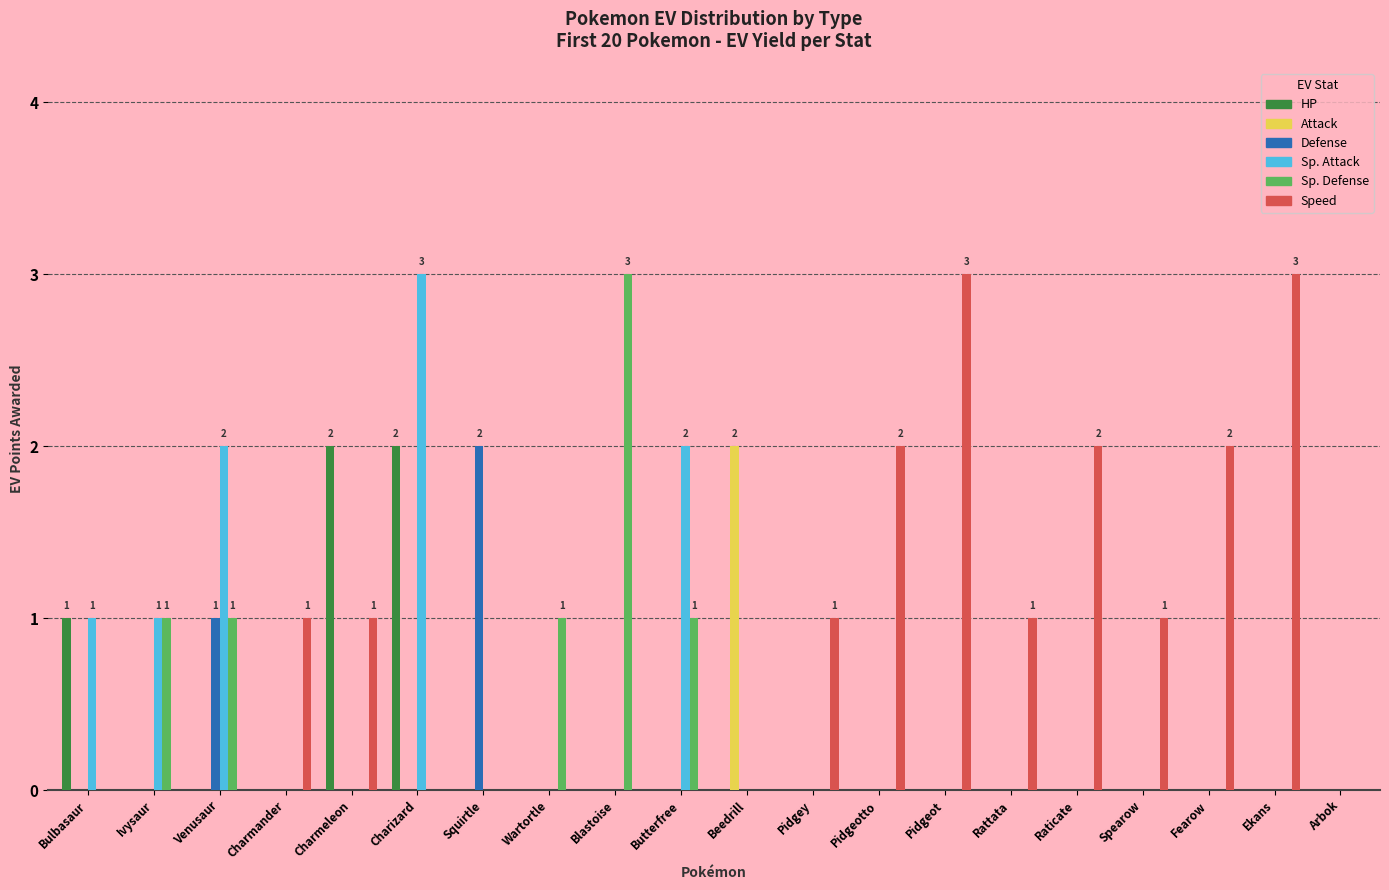

Reading left to right, extract all data points from this chart.

HP: Bulbasaur=1	Ivysaur=0	Venusaur=0	Charmander=0	Charmeleon=2	Charizard=2	Squirtle=0	Wartortle=0	Blastoise=0	Butterfree=0	Beedrill=0	Pidgey=0	Pidgeotto=0	Pidgeot=0	Rattata=0	Raticate=0	Spearow=0	Fearow=0	Ekans=0	Arbok=0
Attack: Bulbasaur=0	Ivysaur=0	Venusaur=0	Charmander=0	Charmeleon=0	Charizard=0	Squirtle=0	Wartortle=0	Blastoise=0	Butterfree=0	Beedrill=2	Pidgey=0	Pidgeotto=0	Pidgeot=0	Rattata=0	Raticate=0	Spearow=0	Fearow=0	Ekans=0	Arbok=0
Defense: Bulbasaur=0	Ivysaur=0	Venusaur=1	Charmander=0	Charmeleon=0	Charizard=0	Squirtle=2	Wartortle=0	Blastoise=0	Butterfree=0	Beedrill=0	Pidgey=0	Pidgeotto=0	Pidgeot=0	Rattata=0	Raticate=0	Spearow=0	Fearow=0	Ekans=0	Arbok=0
Sp. Attack: Bulbasaur=1	Ivysaur=1	Venusaur=2	Charmander=0	Charmeleon=0	Charizard=3	Squirtle=0	Wartortle=0	Blastoise=0	Butterfree=2	Beedrill=0	Pidgey=0	Pidgeotto=0	Pidgeot=0	Rattata=0	Raticate=0	Spearow=0	Fearow=0	Ekans=0	Arbok=0
Sp. Defense: Bulbasaur=0	Ivysaur=1	Venusaur=1	Charmander=0	Charmeleon=0	Charizard=0	Squirtle=0	Wartortle=1	Blastoise=3	Butterfree=1	Beedrill=0	Pidgey=0	Pidgeotto=0	Pidgeot=0	Rattata=0	Raticate=0	Spearow=0	Fearow=0	Ekans=0	Arbok=0
Speed: Bulbasaur=0	Ivysaur=0	Venusaur=0	Charmander=1	Charmeleon=1	Charizard=0	Squirtle=0	Wartortle=0	Blastoise=0	Butterfree=0	Beedrill=0	Pidgey=1	Pidgeotto=2	Pidgeot=3	Rattata=1	Raticate=2	Spearow=1	Fearow=2	Ekans=3	Arbok=0